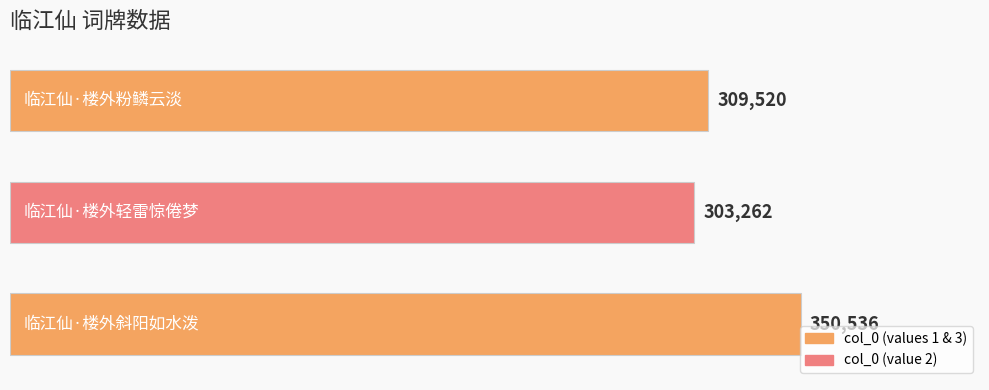

What is the minimum value shown in the chart?

303262